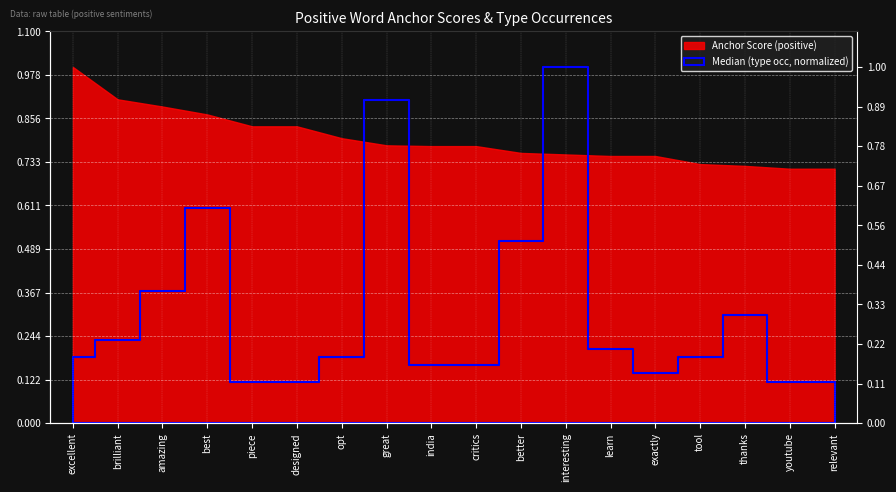

True or false: the data has more than 1 interior local peaks.

True